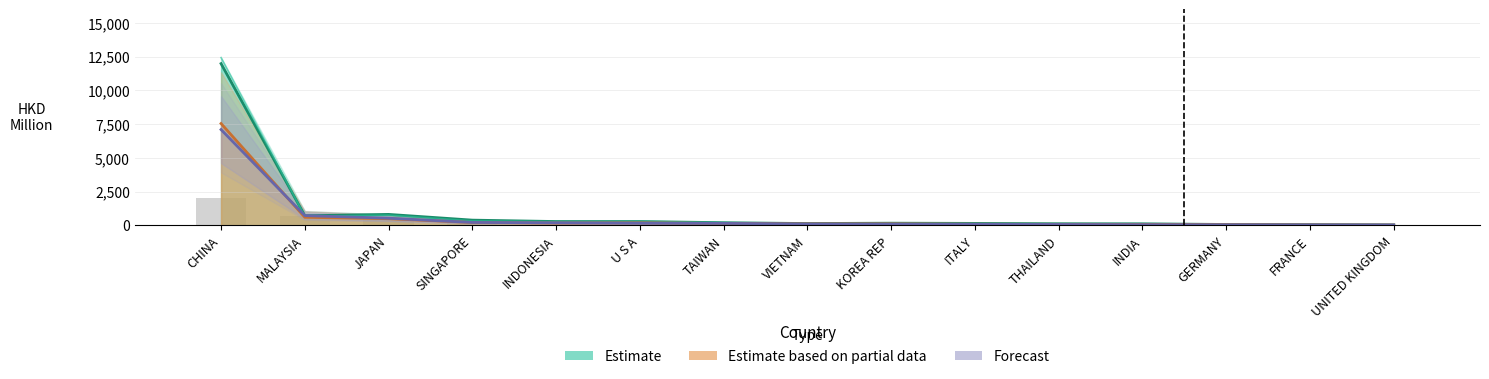

How many series are shown in this chart?

3